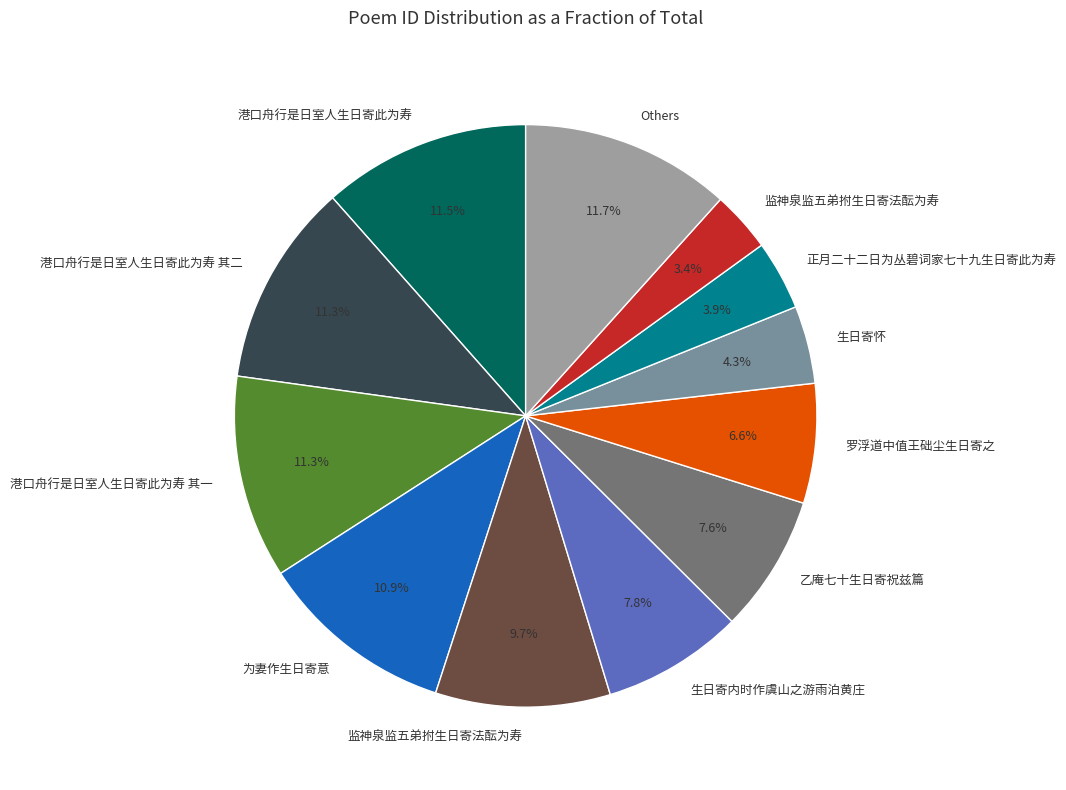

Does any single category account for the majority?

No